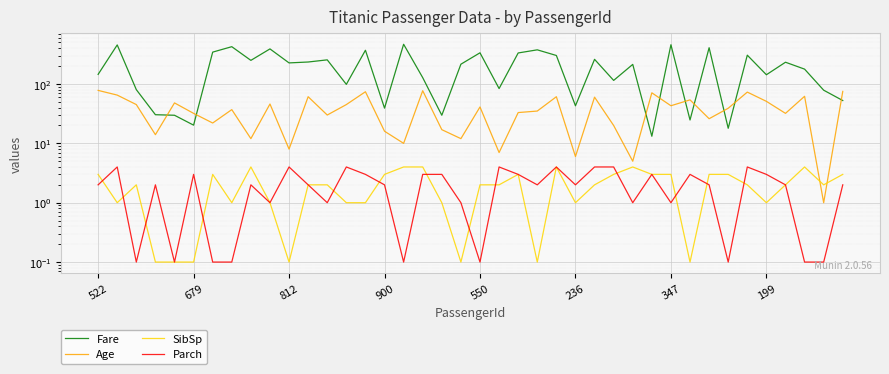

What is the difference between the maximum and minimum values in the Parch series?

3.9